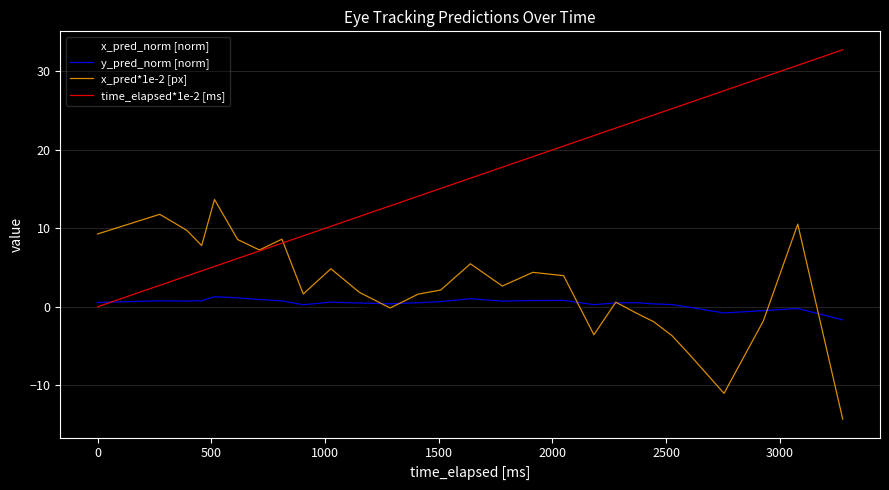

Which series has the widest spread of values?

time_elapsed*1e-2 [ms]